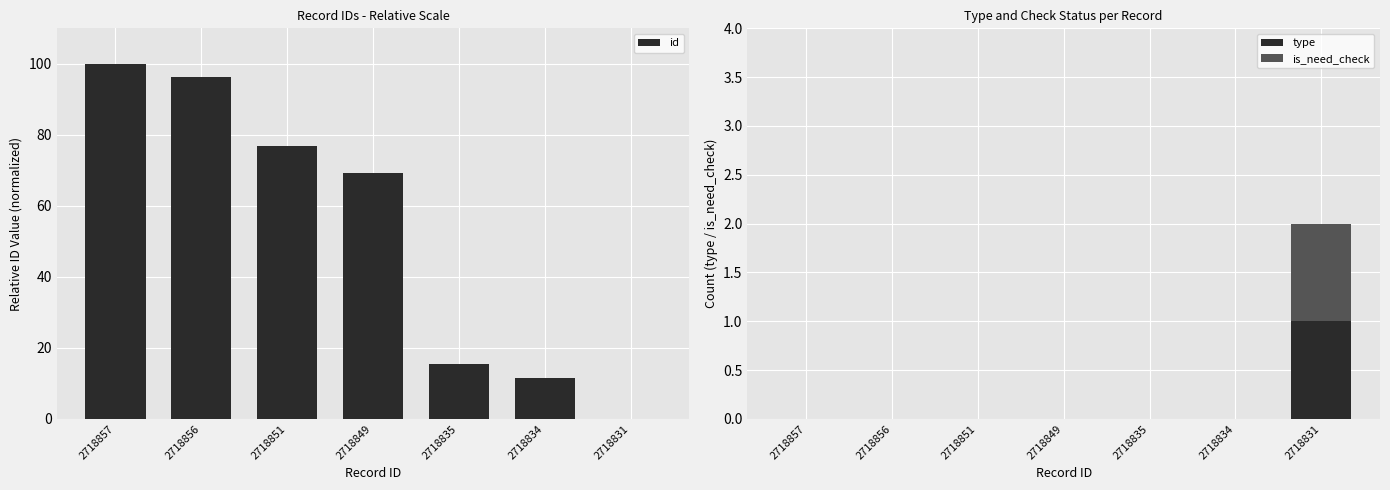

Is the value of id at 2718849 greater than the value of type at 2718851?

Yes